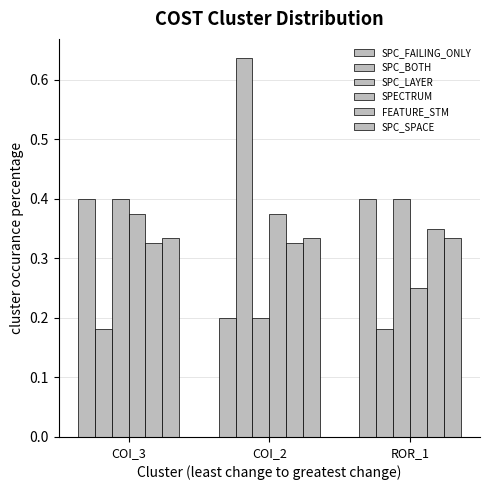

What is the spread (max minus min) of values at COI_2?

0.4